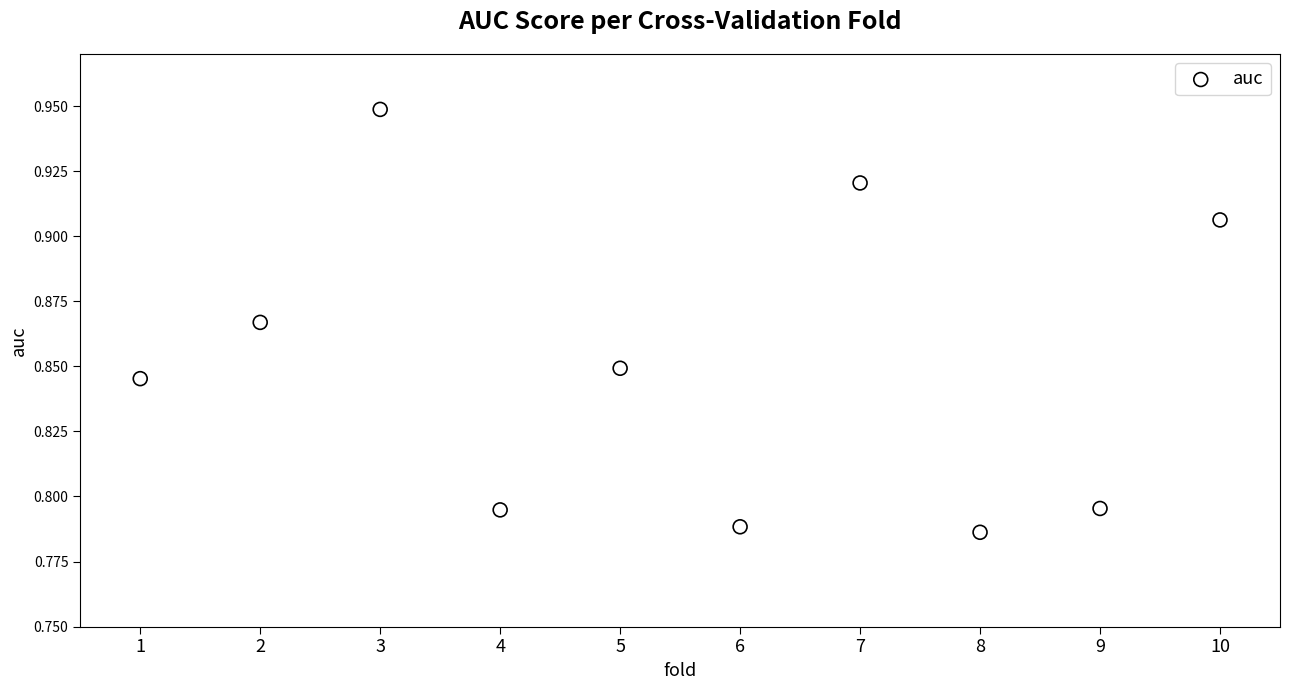

What is the average X value?

5.5